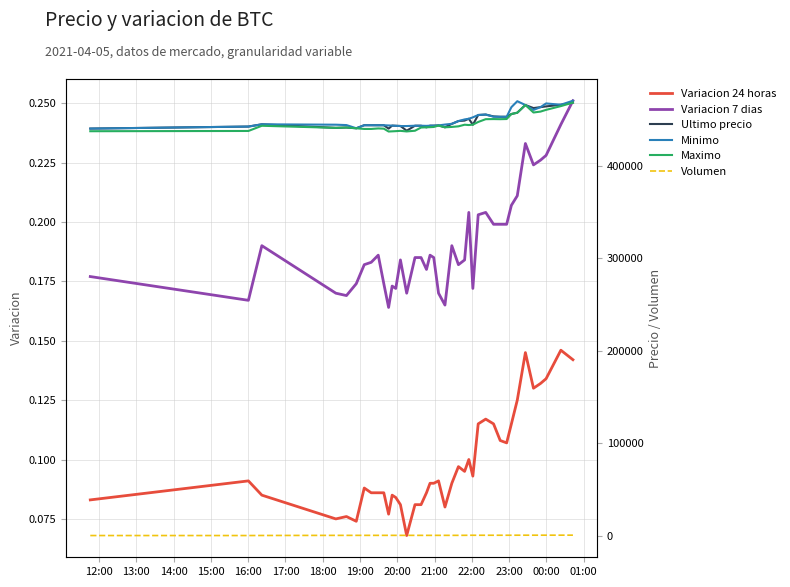

In Minimo, how many points are higher than both neighbors (excluding endpoints)?

5